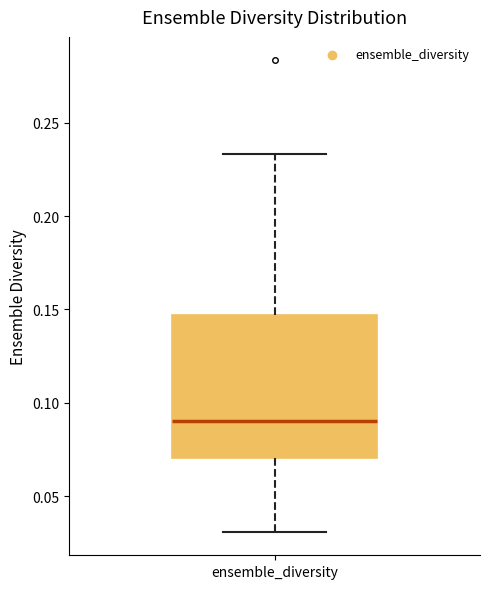

Read this box plot against the y-axis: the position of the median line, the range covered by the box, and the ends of both whiskers. The values are not printed on the chart, so give them approximately, as read against the axis.

median 0.090, box 0.070 to 0.145, whiskers 0.030 to 0.235